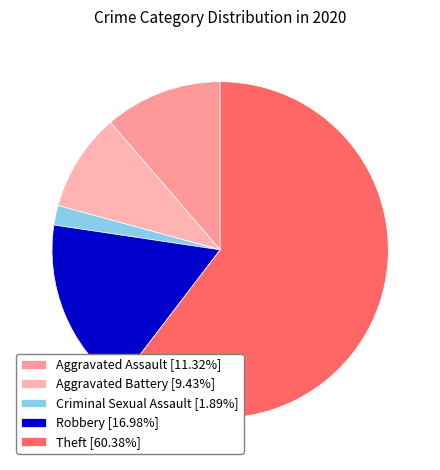

How many segments does this pie chart have?

5